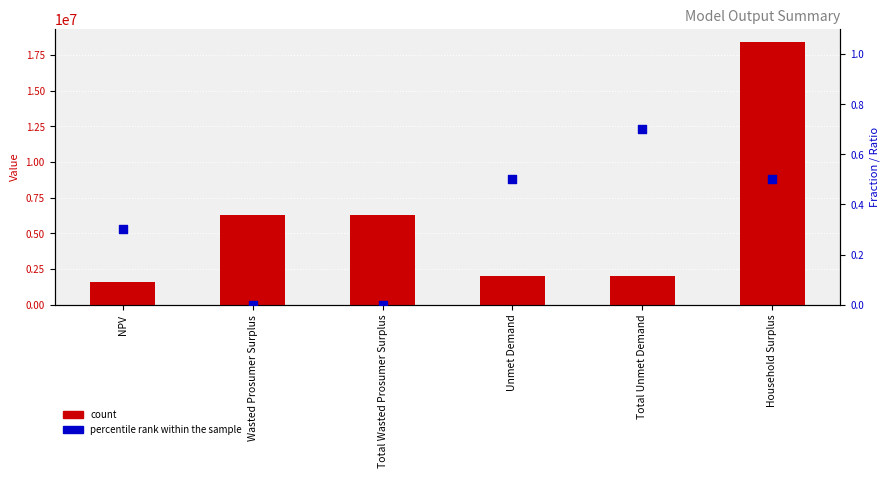

Which series contains the lowest Y value?

percentile rank within the sample